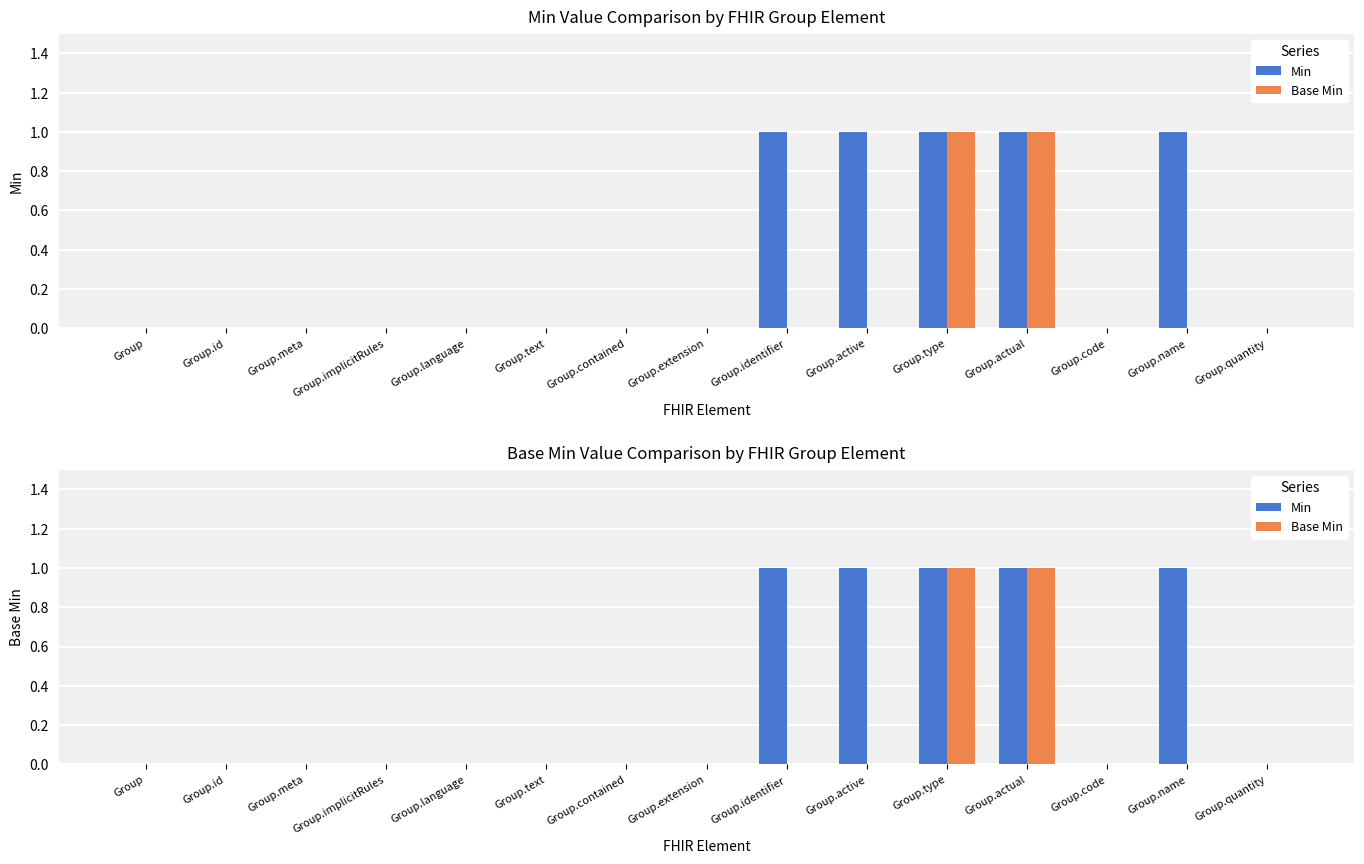

At which category is the sum across all series the highest?

Group.type